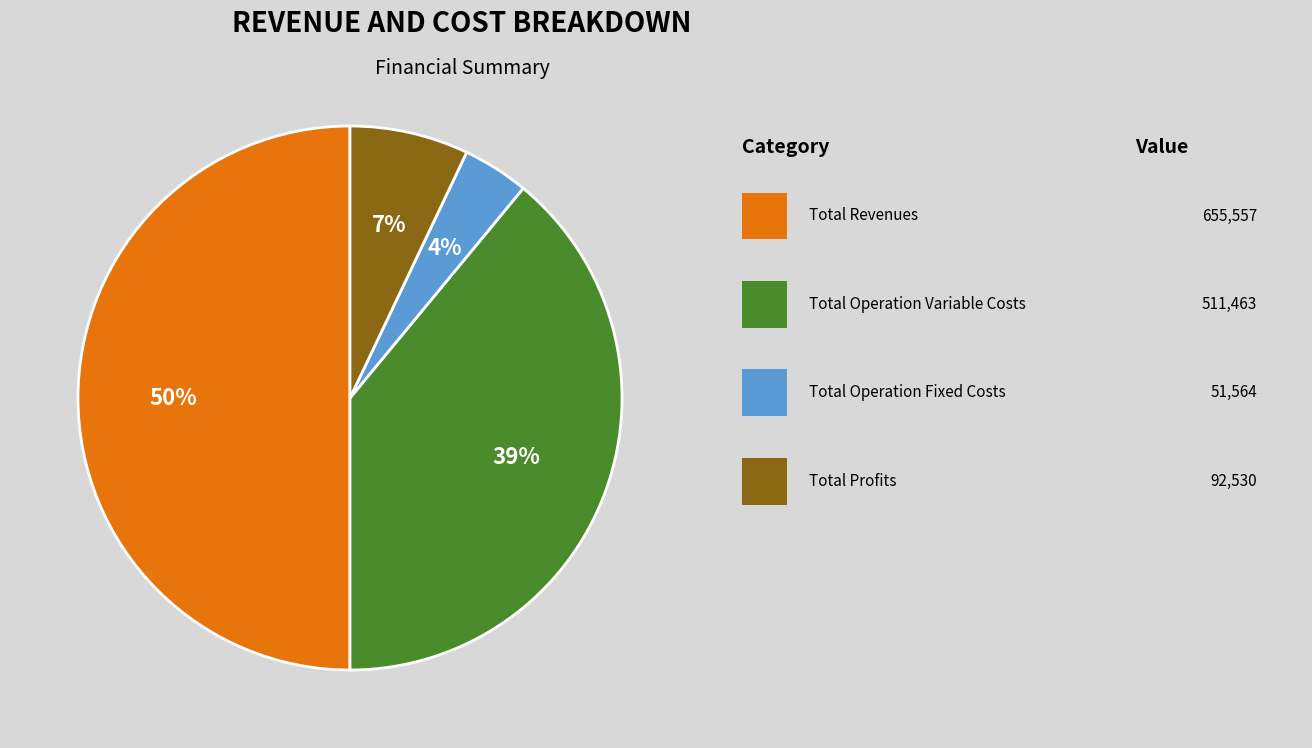

To the nearest percent, what is the difference between the largest and smallest slice percentages?

46%